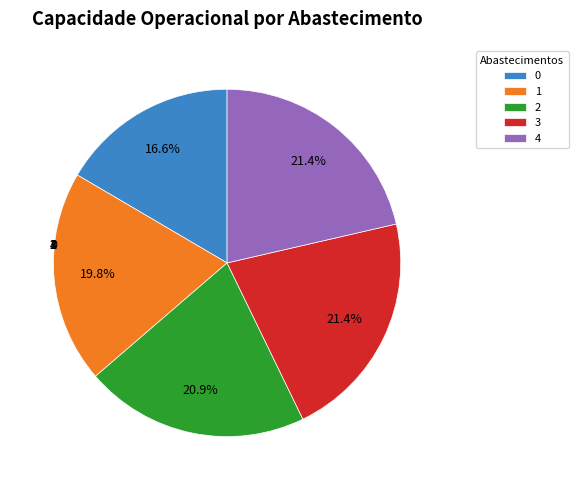

Is there any slice that represents more than half of the pie?

No